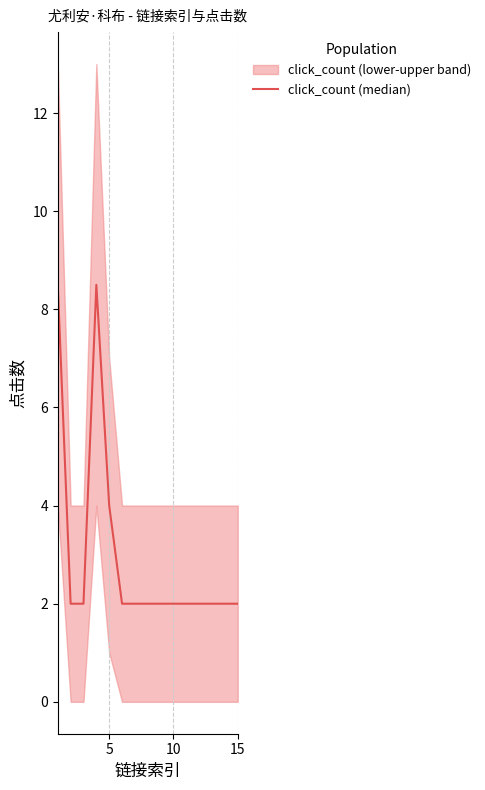

True or false: the data shows 11.7 at 15.

False